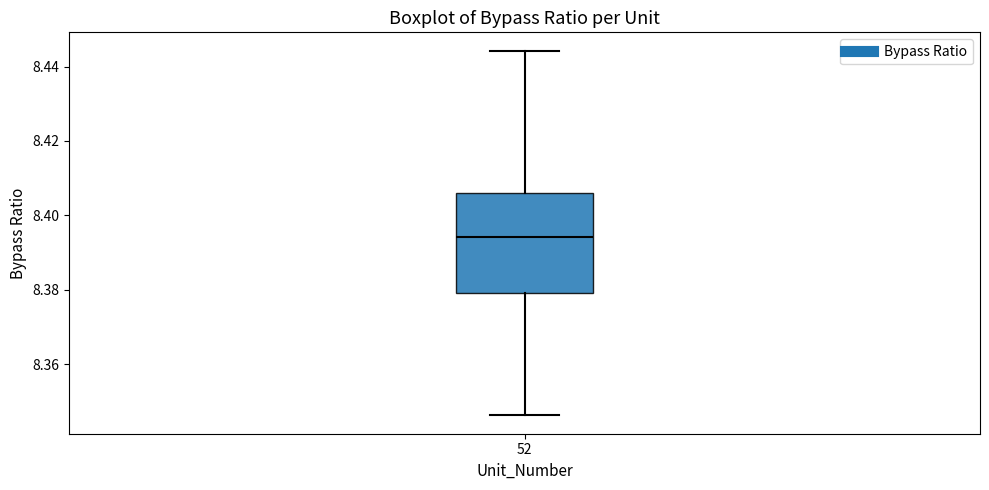

Transcribe this box plot: give where the median line is, the range the box spans, and where the two whiskers end, as read against the y-axis. The values are not printed on the chart, so give them approximately, as read against the axis.

median 8.394, box 8.380 to 8.406, whiskers 8.346 to 8.444